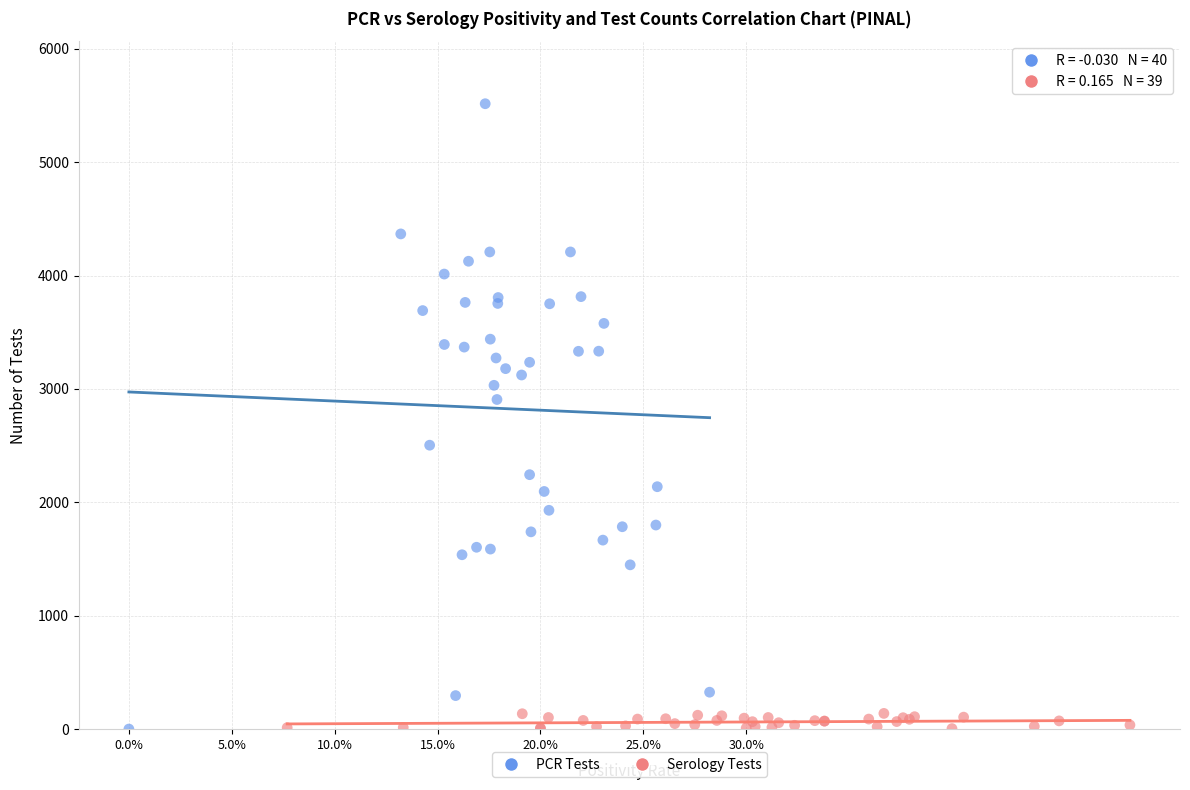

Which series reaches the maximum Y coordinate?

PCR Tests